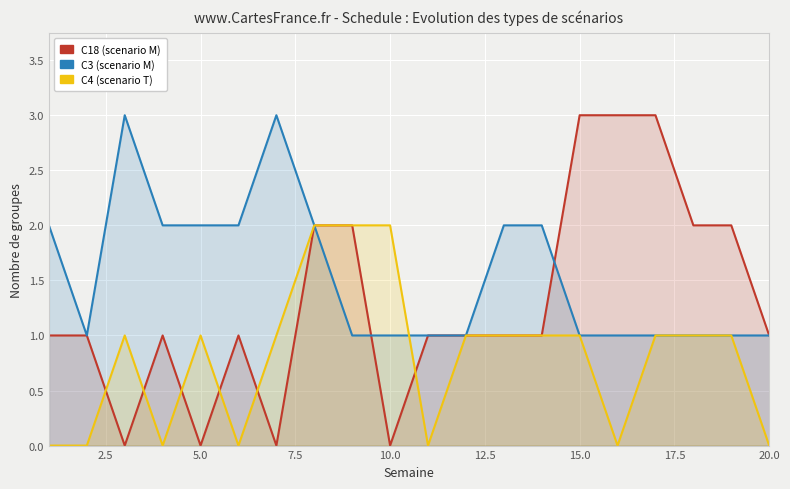

At how many categories does at least one series exceed 0?

20